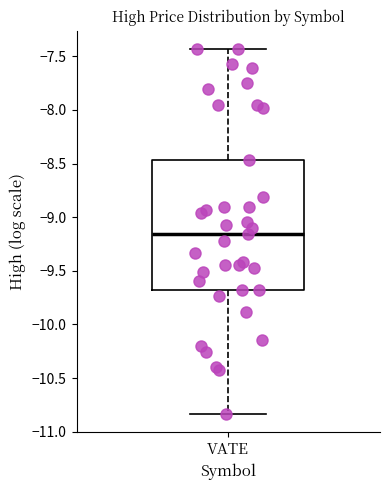

Read this box plot against the y-axis: the position of the median line, the range covered by the box, and the ends of both whiskers. The values are not printed on the chart, so give them approximately, as read against the axis.

median -9.15, box -9.70 to -8.45, whiskers -10.85 to -7.45